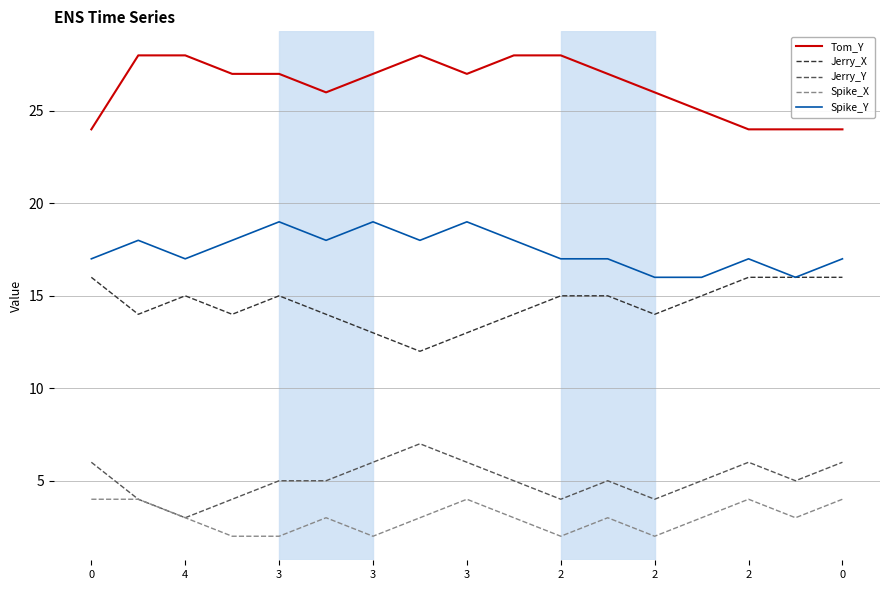

List the series in order of their peak value, highest first.

Tom_Y, Spike_Y, Jerry_X, Jerry_Y, Spike_X